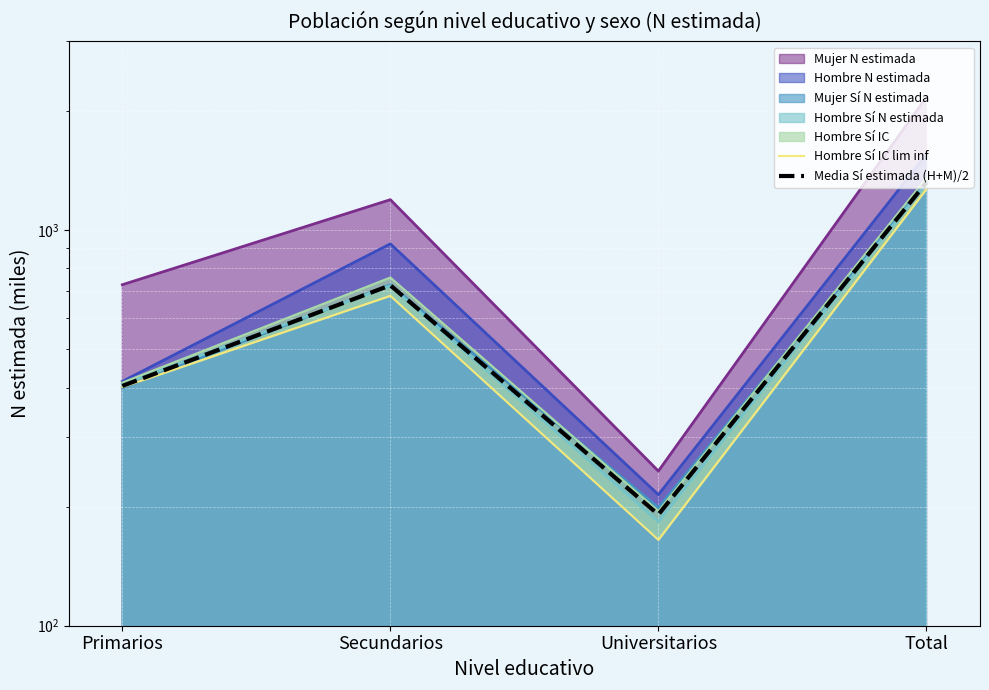

At which category is the sum across all series the highest?

Total